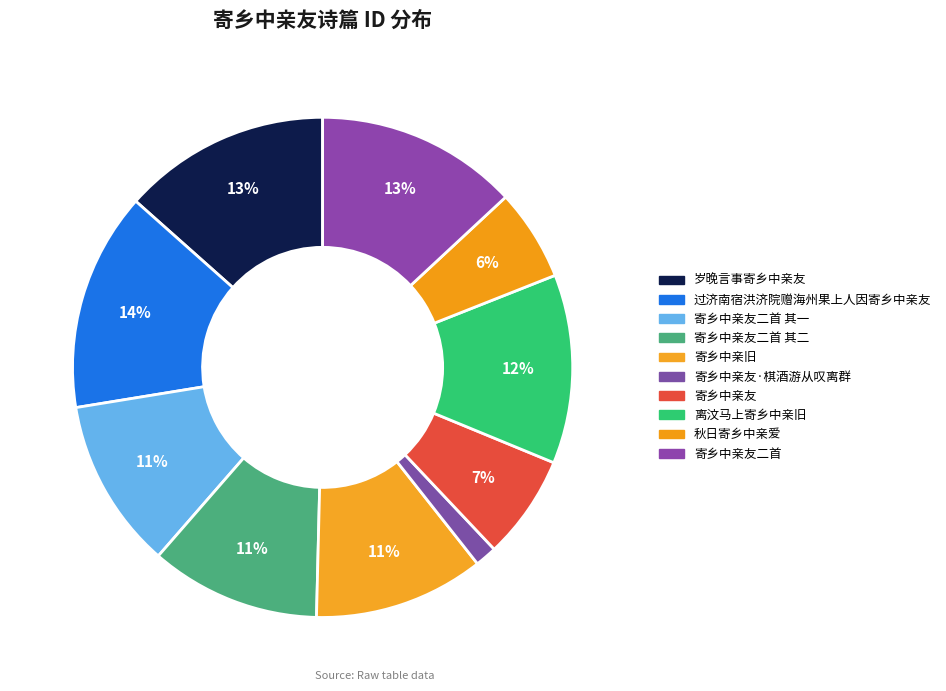

How many segments does this pie chart have?

10